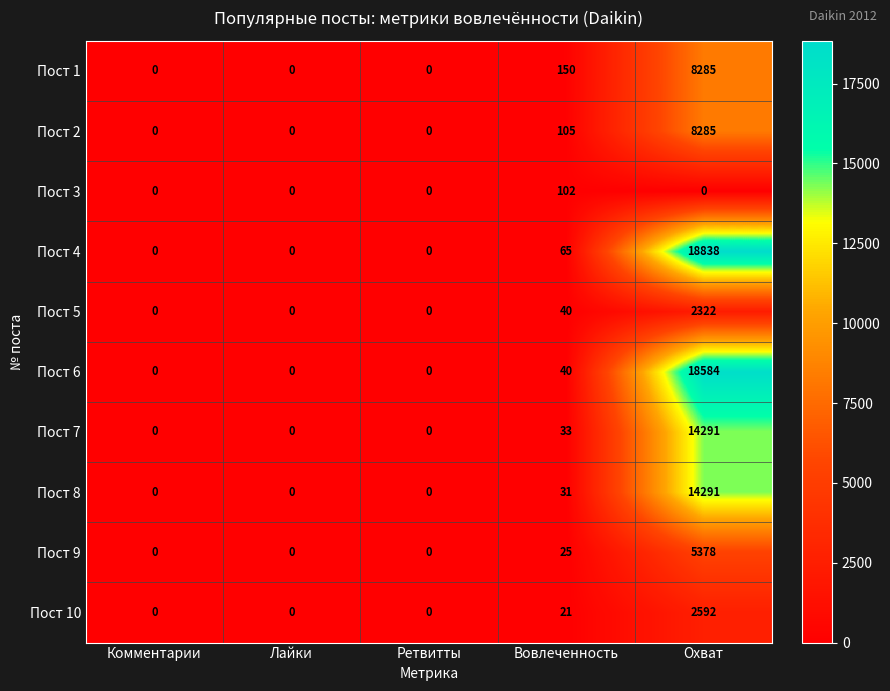

How many values in Пост 9 are above zero?

2